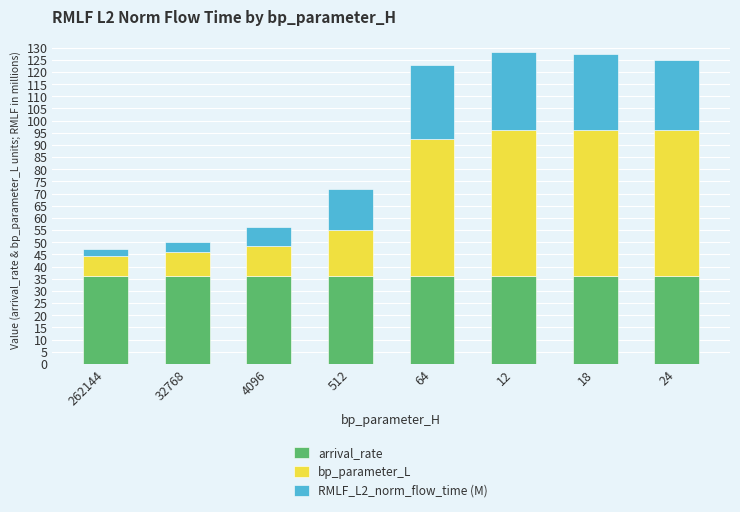

What is the total value across all series at 12?

128.2